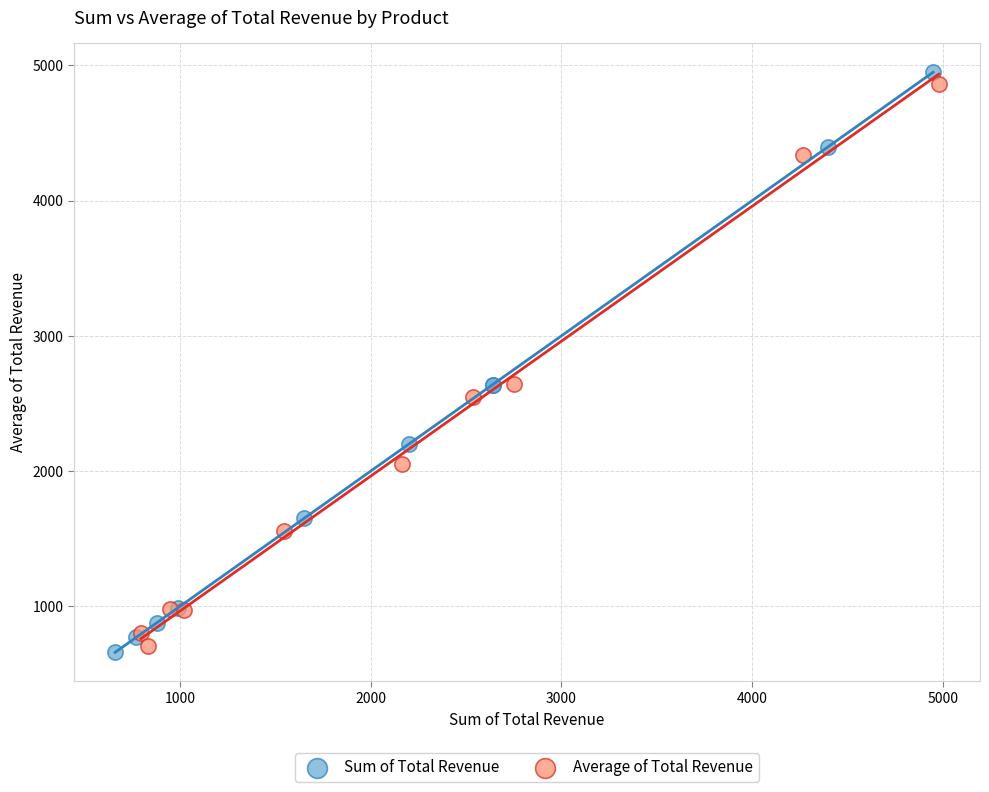

What are all the series names shown in the legend?

Sum of Total Revenue, Average of Total Revenue